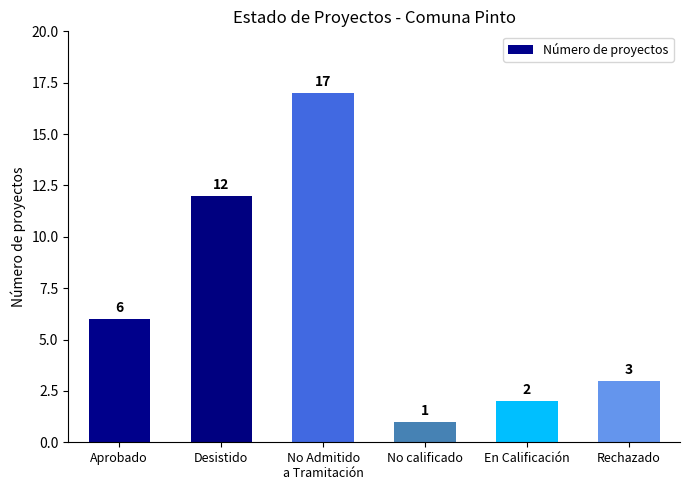

Does the chart contain any negative values?

No